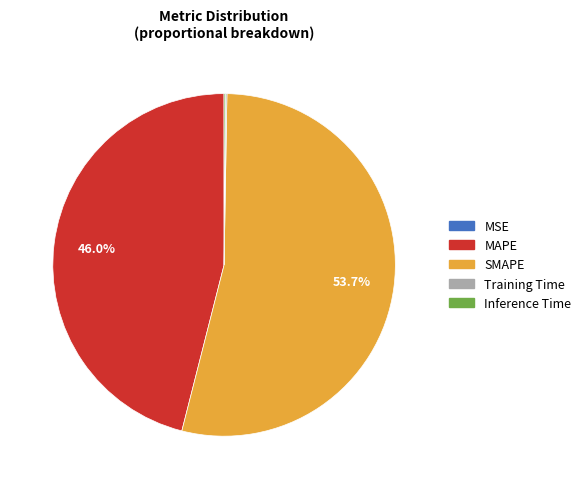

What is the ratio of the value at SMAPE to the value at MAPE?

1.2